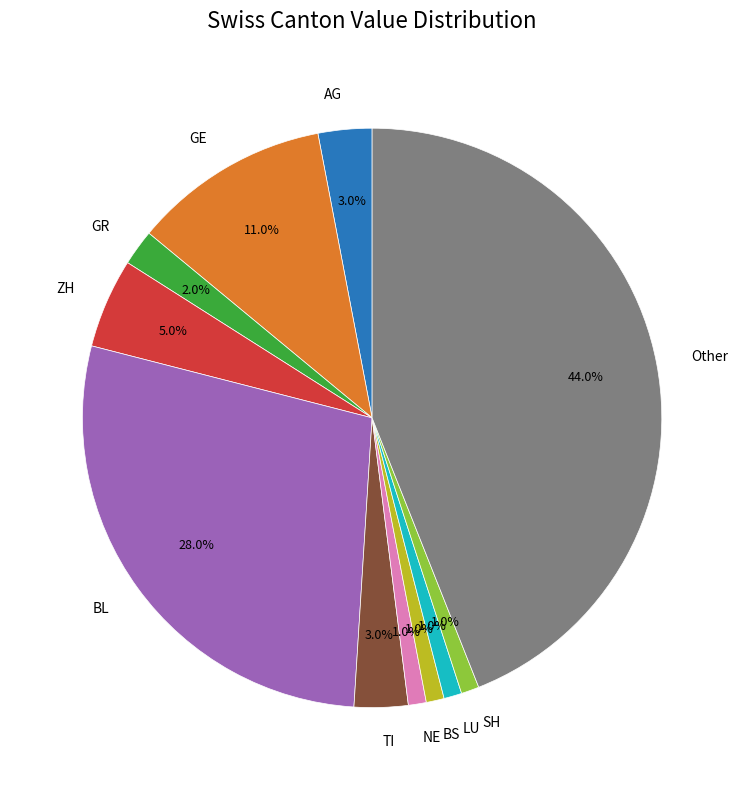

Combined, do BL and ZH account for over 50%?

No